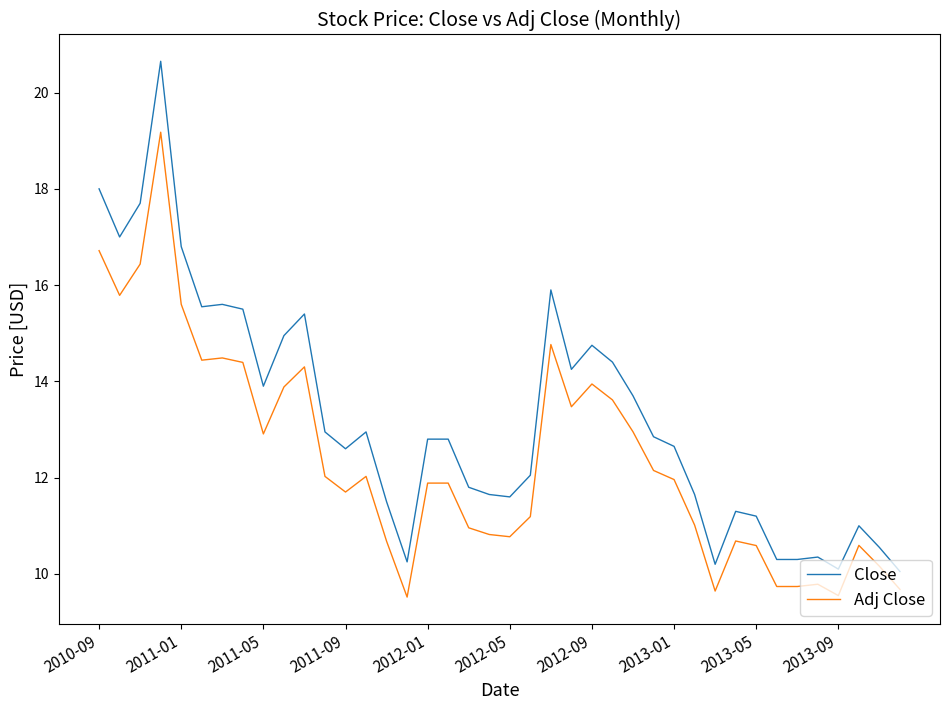

Which series has the widest spread of values?

Close